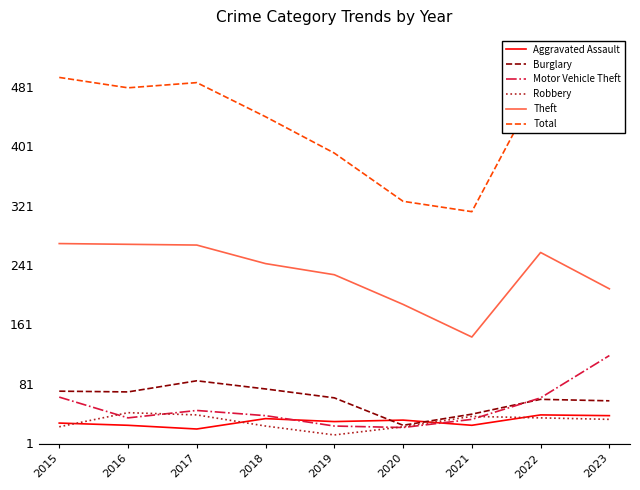

At which label is Total closest to 403?

2019